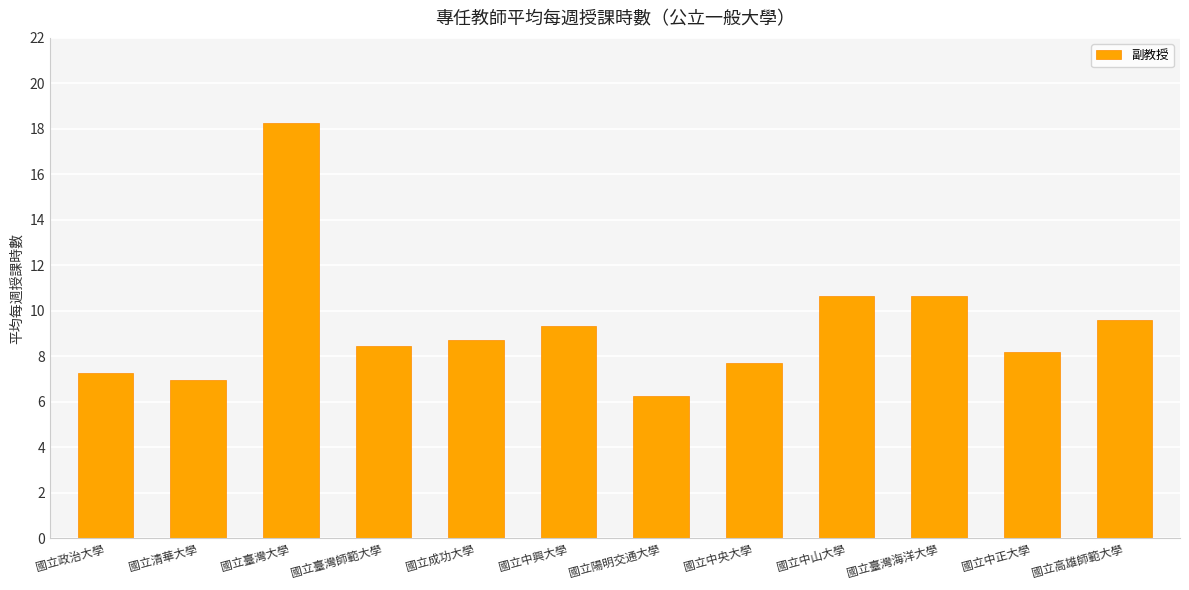

What is the label of the 9th bar from the right?

國立臺灣師範大學